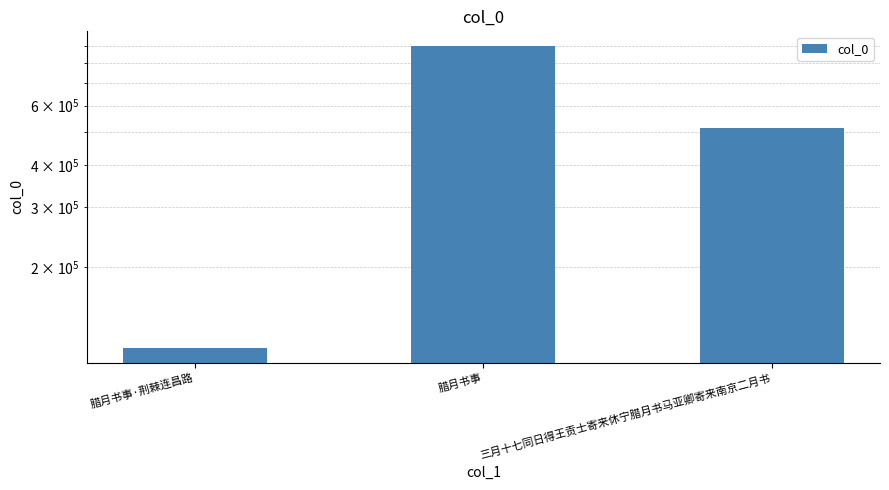

What position from the right is 腊月书事·荆棘连昌路?

3